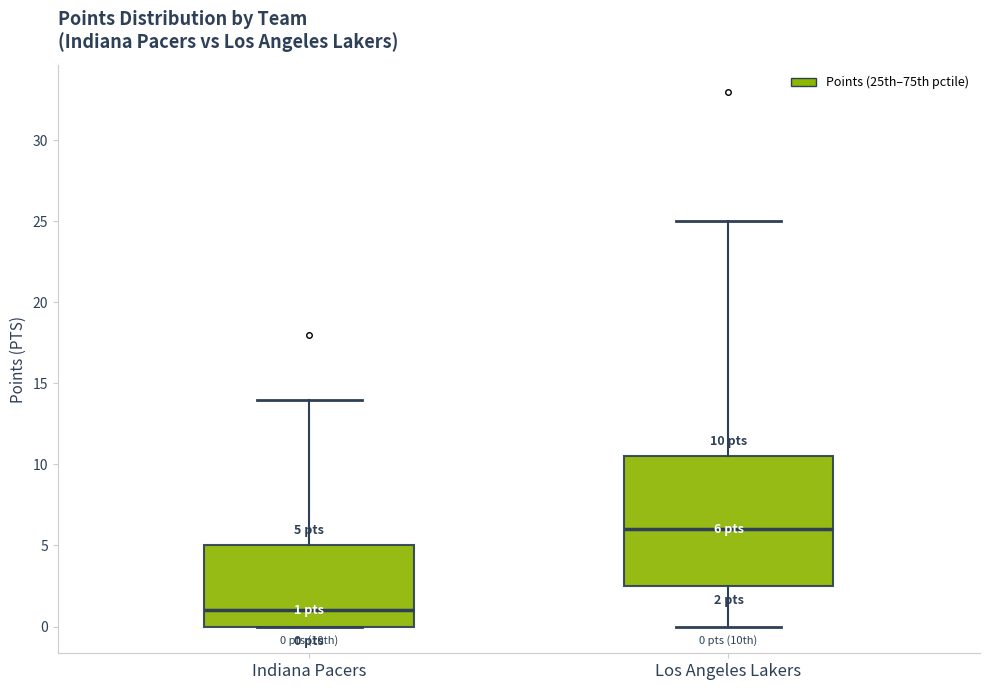

Comparing the boxes themselves (not the whiskers), which one is the tallest?

Los Angeles Lakers